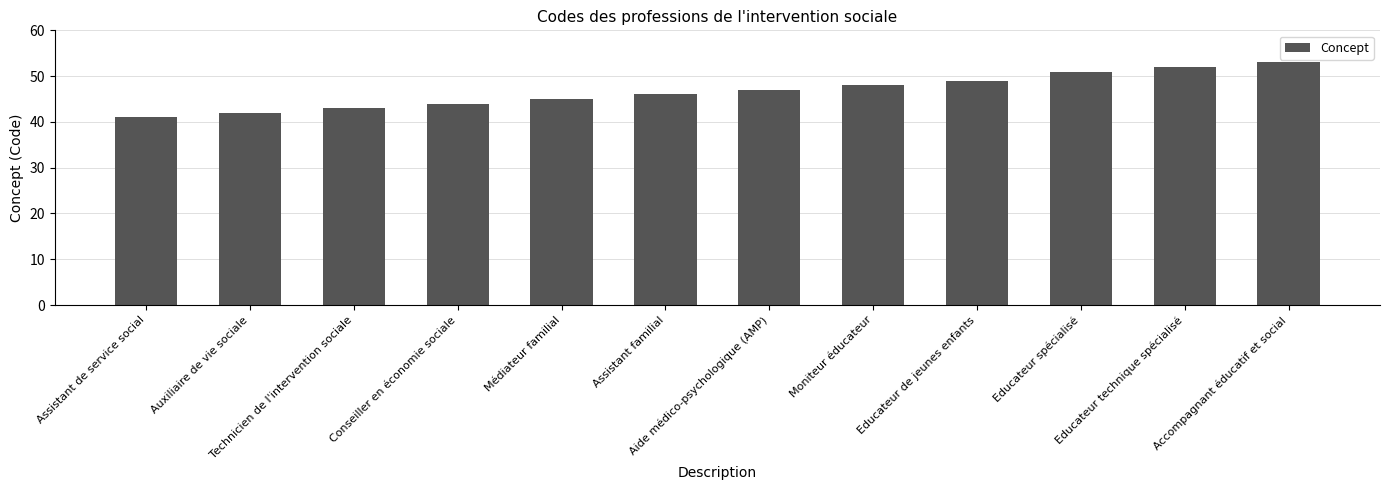

List the labels in order of value, largest first.

Accompagnant éducatif et social, Educateur technique spécialisé, Educateur spécialisé, Educateur de jeunes enfants, Moniteur éducateur, Aide médico-psychologique (AMP), Assistant familial, Médiateur familial, Conseiller en économie sociale, Technicien de l'intervention sociale, Auxiliaire de vie sociale, Assistant de service social